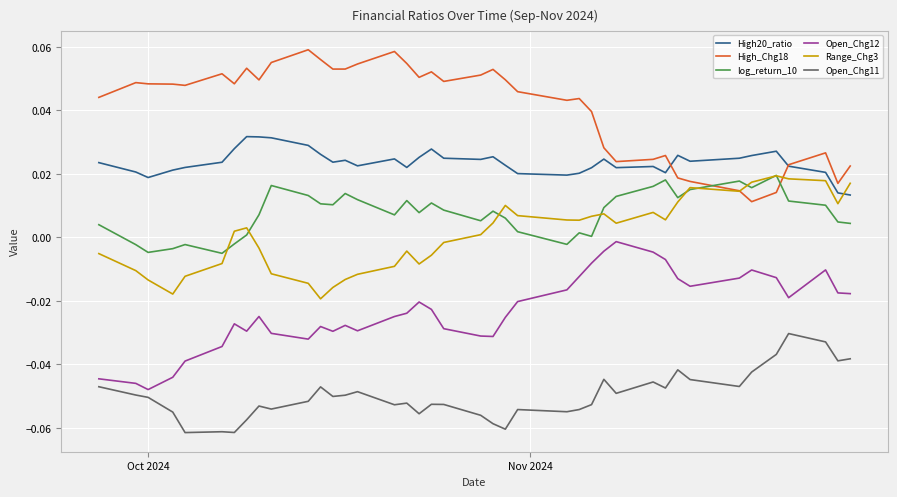

How many times do High_Chg18 and log_return_10 cross each other?

2